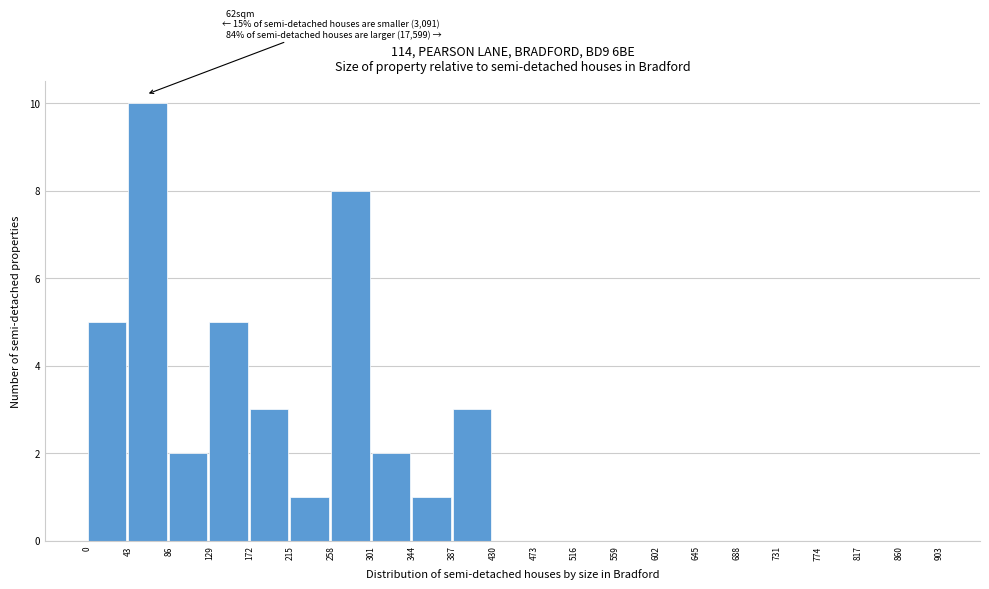

Over which range of the x-axis is the bar tallest?

43 to 86